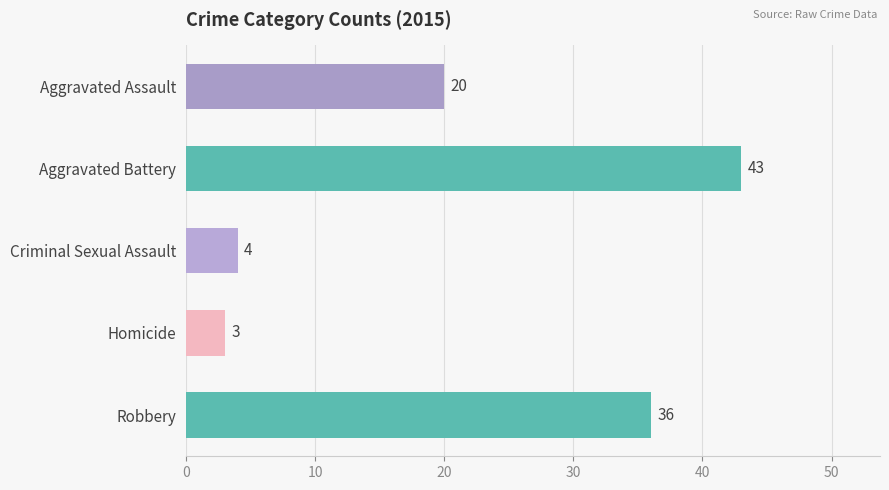

The value at Aggravated Battery is 43. True or false?

True